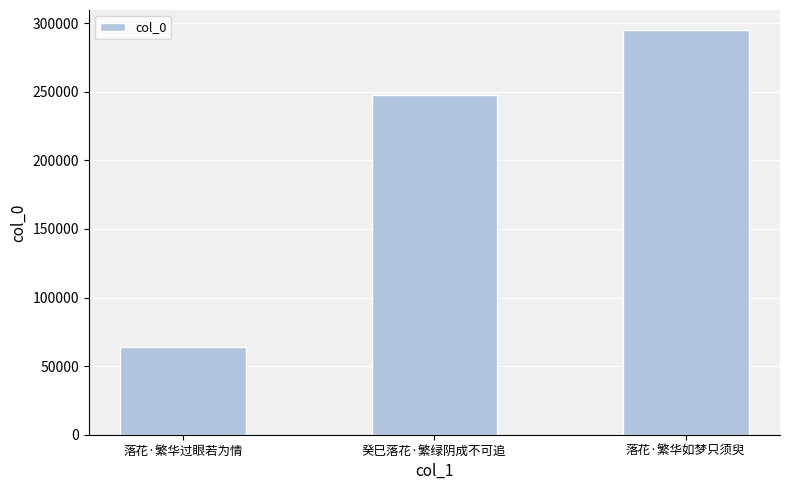

What is the smallest value displayed?

63611